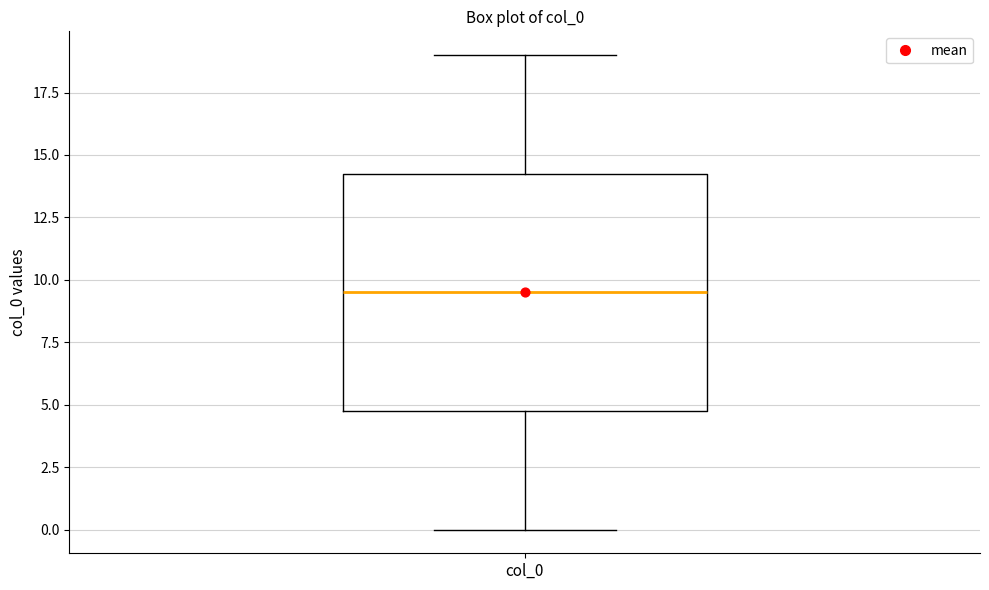

Read this box plot against the y-axis: the position of the median line, the range covered by the box, and the ends of both whiskers. The values are not printed on the chart, so give them approximately, as read against the axis.

median 9.5, box 5.0 to 14.5, whiskers 0.0 to 19.0